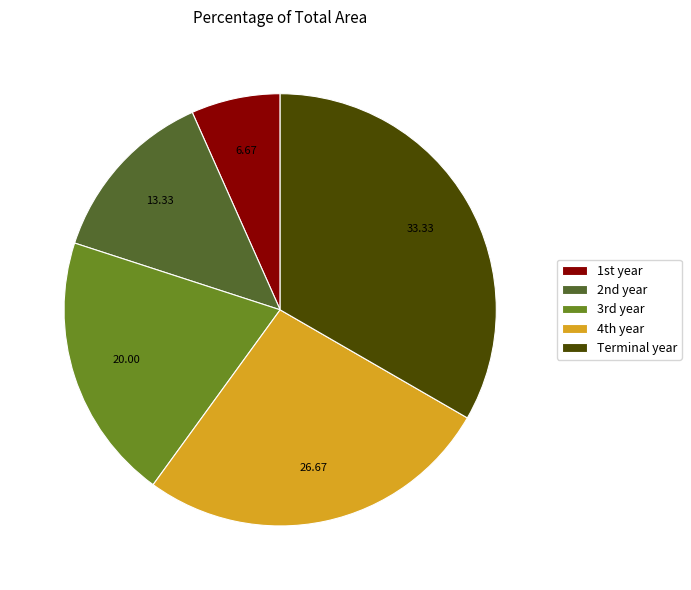

Which slice is the largest?

Terminal year